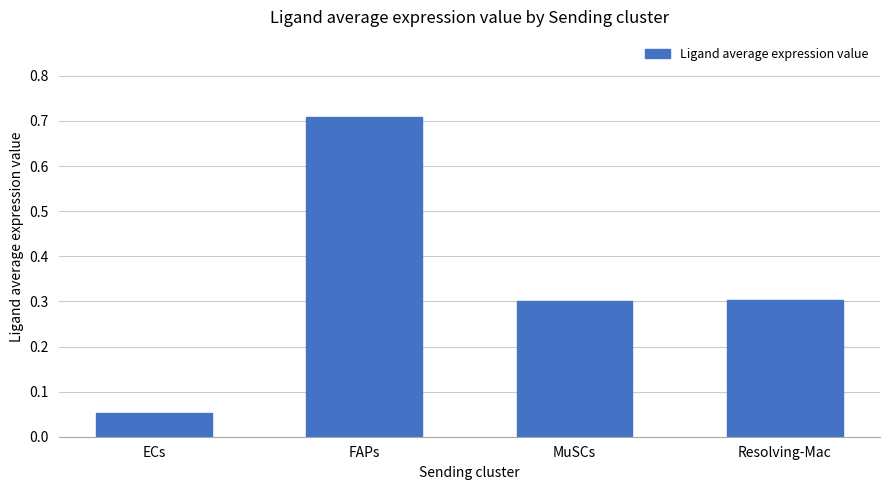

True or false: the data shows 1.1 at FAPs.

False